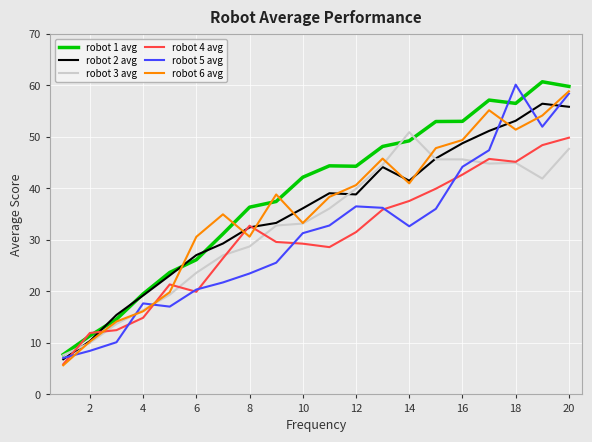

How many lines are shown in the chart?

6